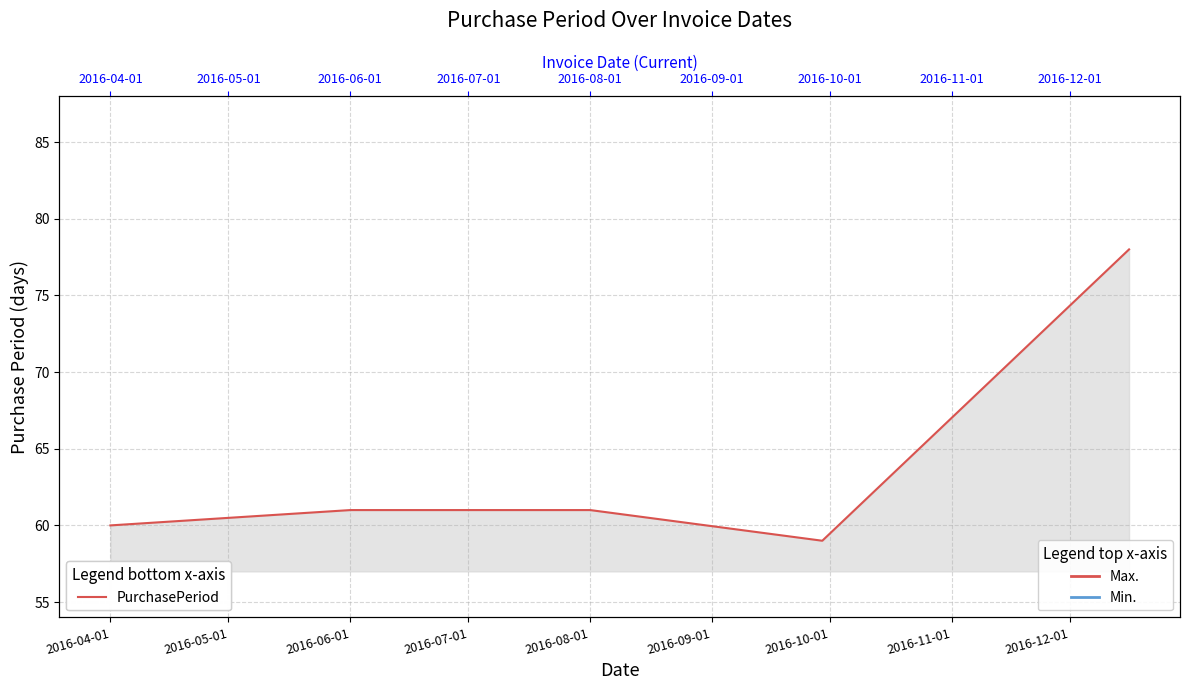

What is the sum of all values?

319